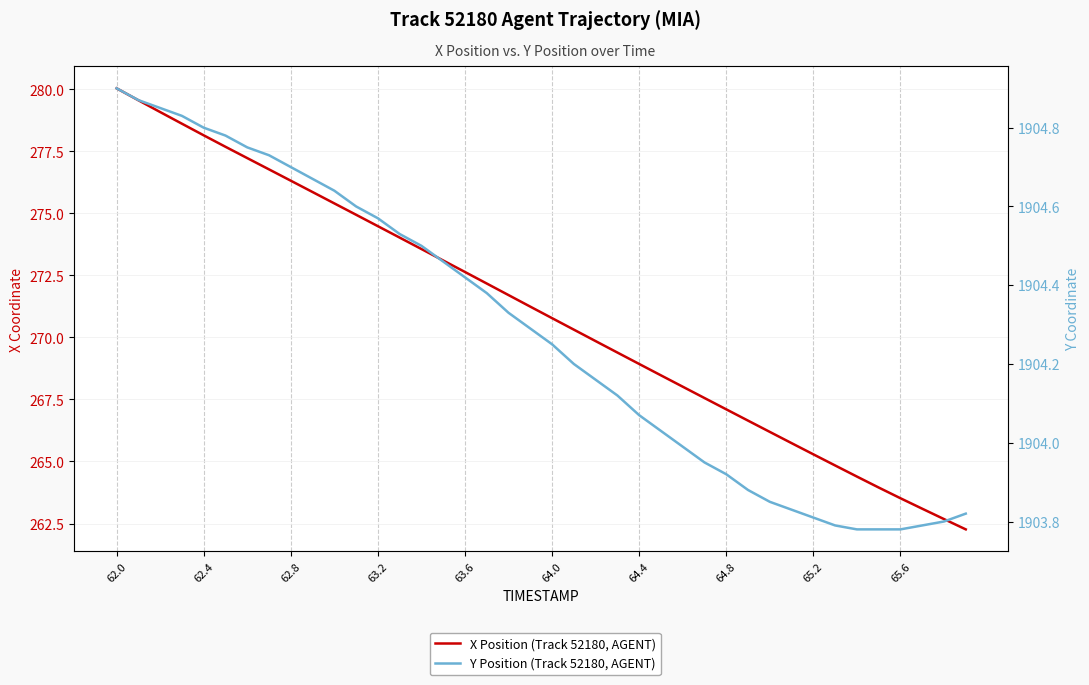

Is the value of X Position (Track 52180, AGENT) at 63.6 greater than the value of Y Position (Track 52180, AGENT) at 65.6?

No